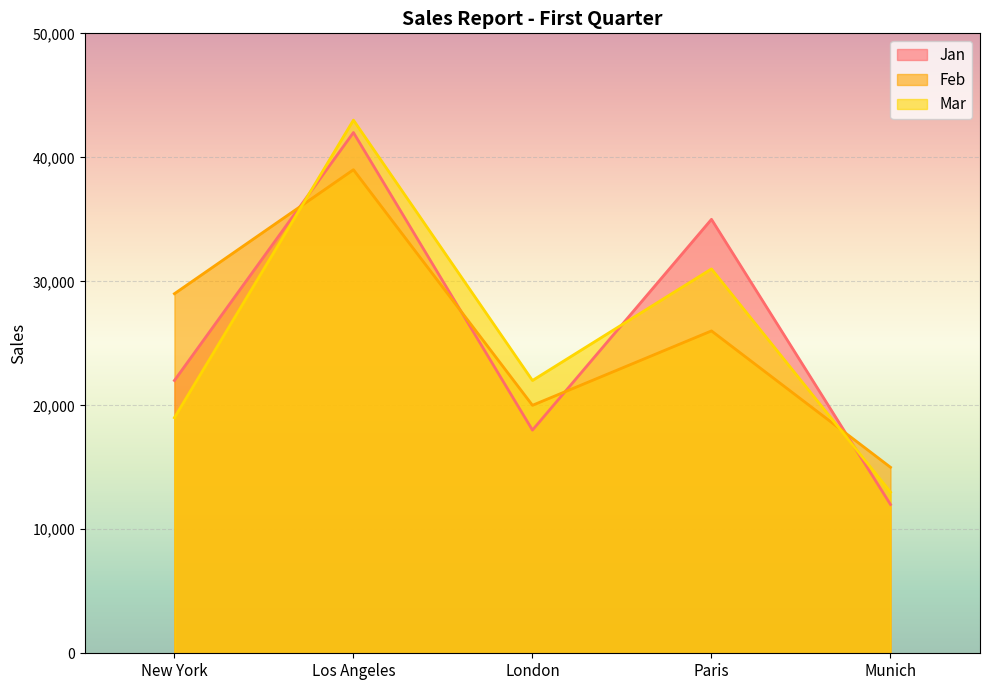

How many values in the Feb series are below 26000?

2